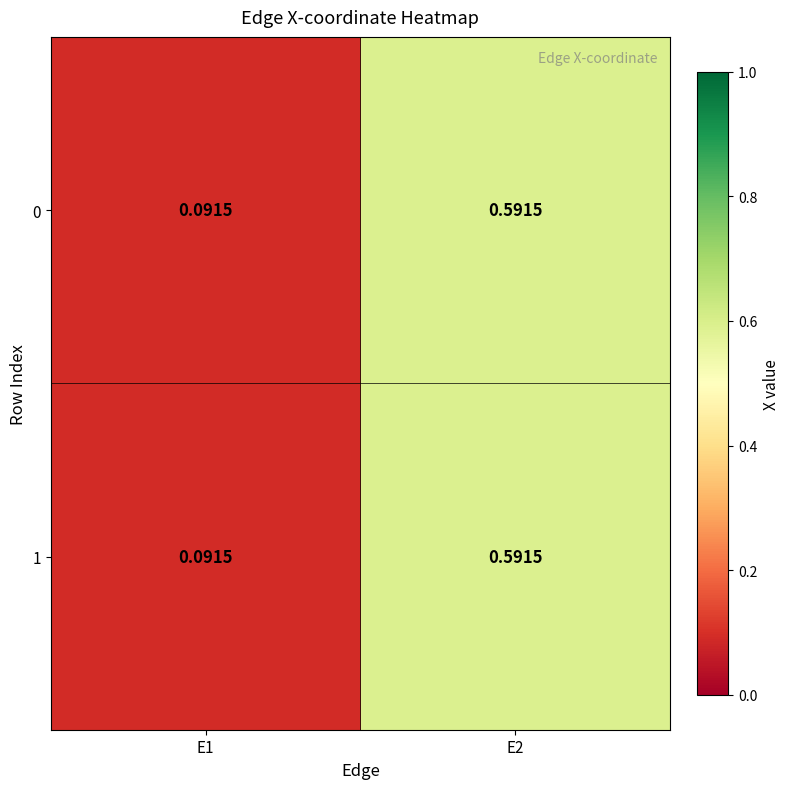

At how many categories does at least one series exceed 0?

2